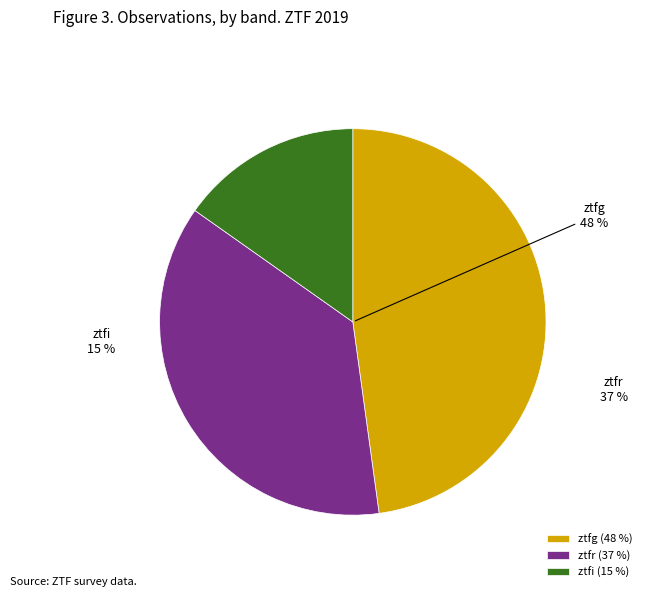

Rank the categories by value from highest to lowest.

ztfg, ztfr, ztfi